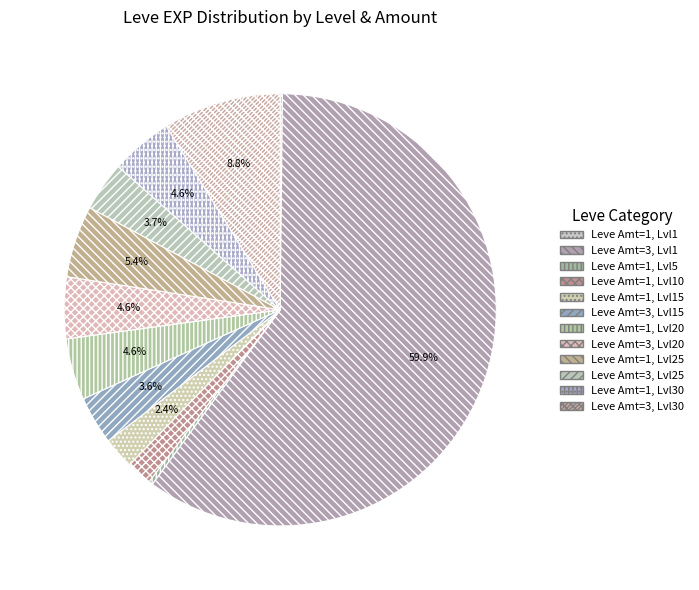

Which category has the biggest portion of the pie?

Leve Amt=3, Lvl1